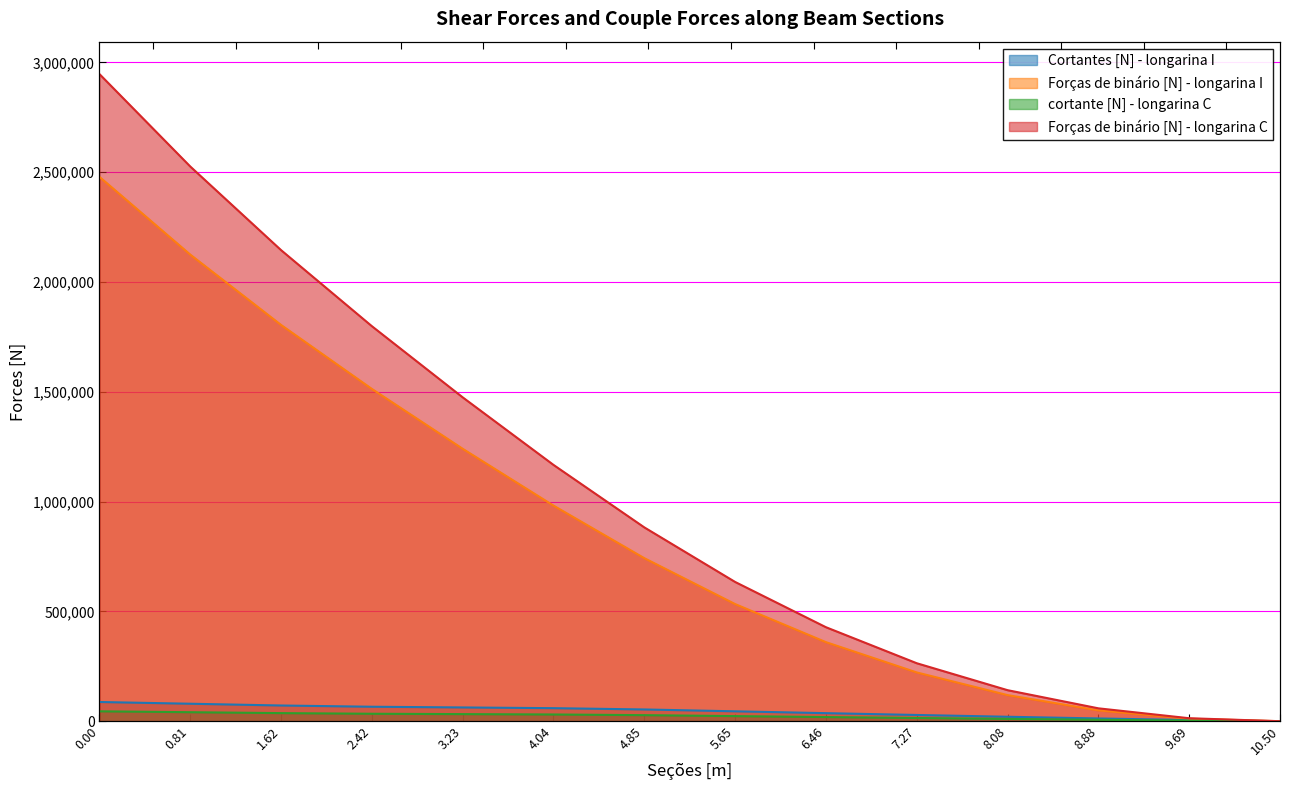

What position from the right is 9.69?

2